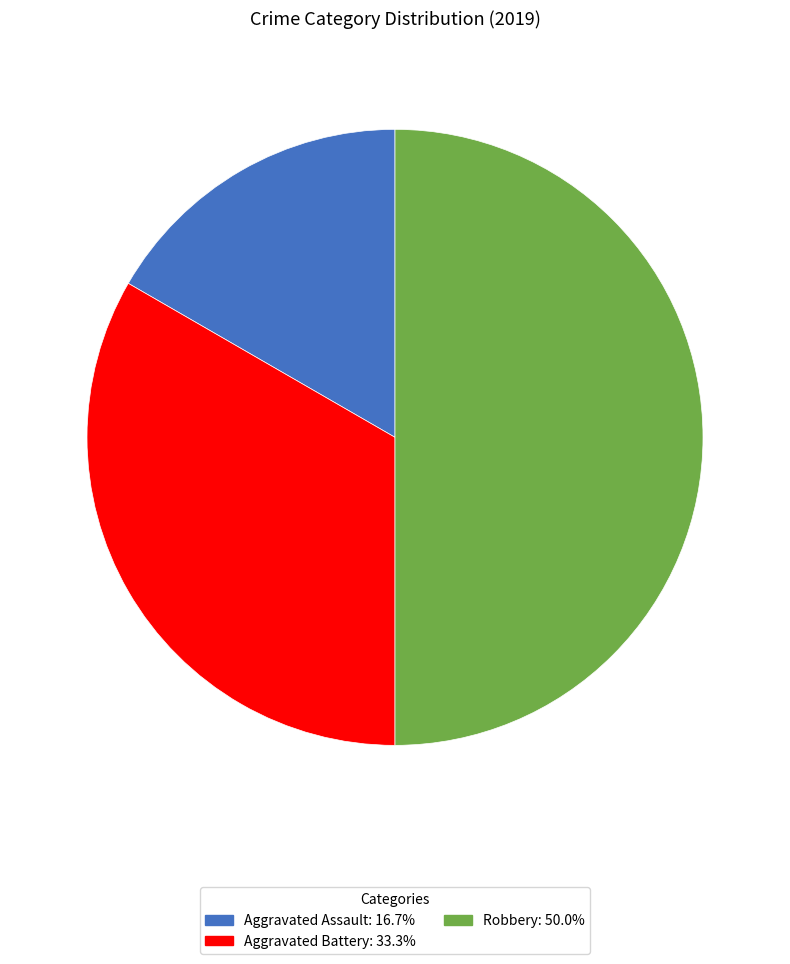

Rank the categories by value from lowest to highest.

Aggravated Assault, Aggravated Battery, Robbery